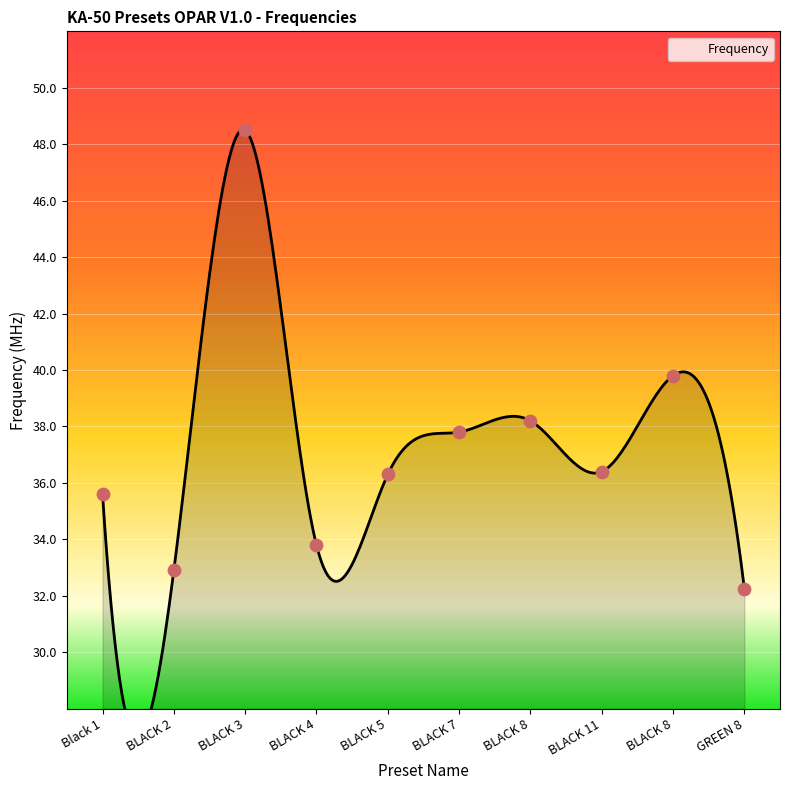

What is the change in value from Black 1 to BLACK 5?

+0.7